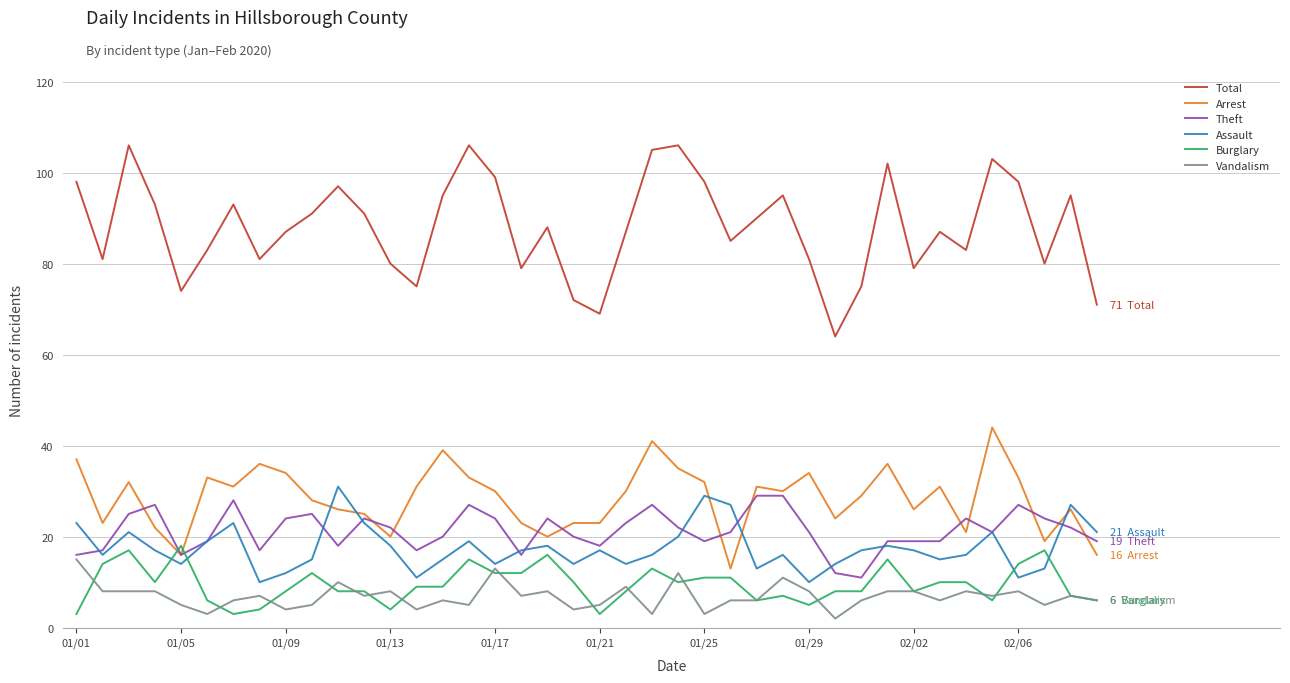

What is the difference between the maximum and minimum values in the Arrest series?

31